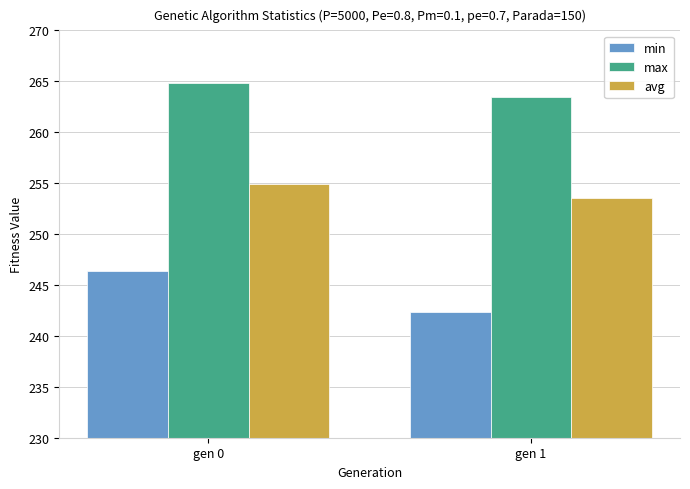

Which category has the highest value in the min series?

gen 0